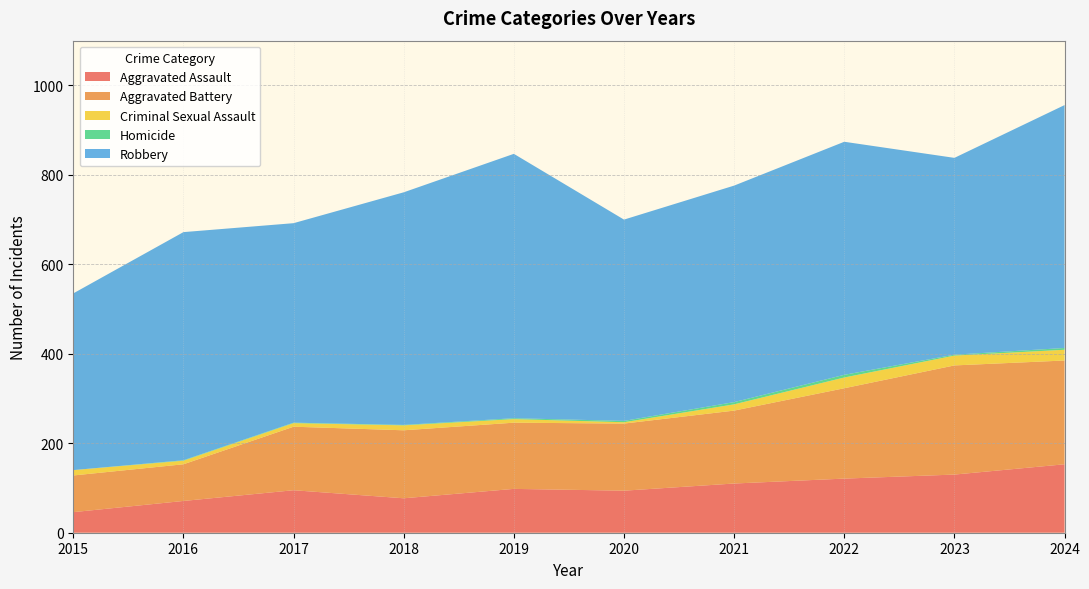

Reading left to right, transcribe all the data shown in this chart.

Aggravated Assault: 2015=46	2016=71	2017=95	2018=77	2019=98	2020=94	2021=110	2022=121	2023=130	2024=153
Aggravated Battery: 2015=82	2016=82	2017=142	2018=152	2019=148	2020=150	2021=163	2022=202	2023=244	2024=232
Criminal Sexual Assault: 2015=12	2016=8	2017=8	2018=11	2019=8	2020=3	2021=14	2022=24	2023=22	2024=24
Homicide: 2015=0	2016=1	2017=1	2018=1	2019=2	2020=3	2021=5	2022=6	2023=2	2024=4
Robbery: 2015=395	2016=510	2017=446	2018=520	2019=591	2020=450	2021=484	2022=521	2023=440	2024=543